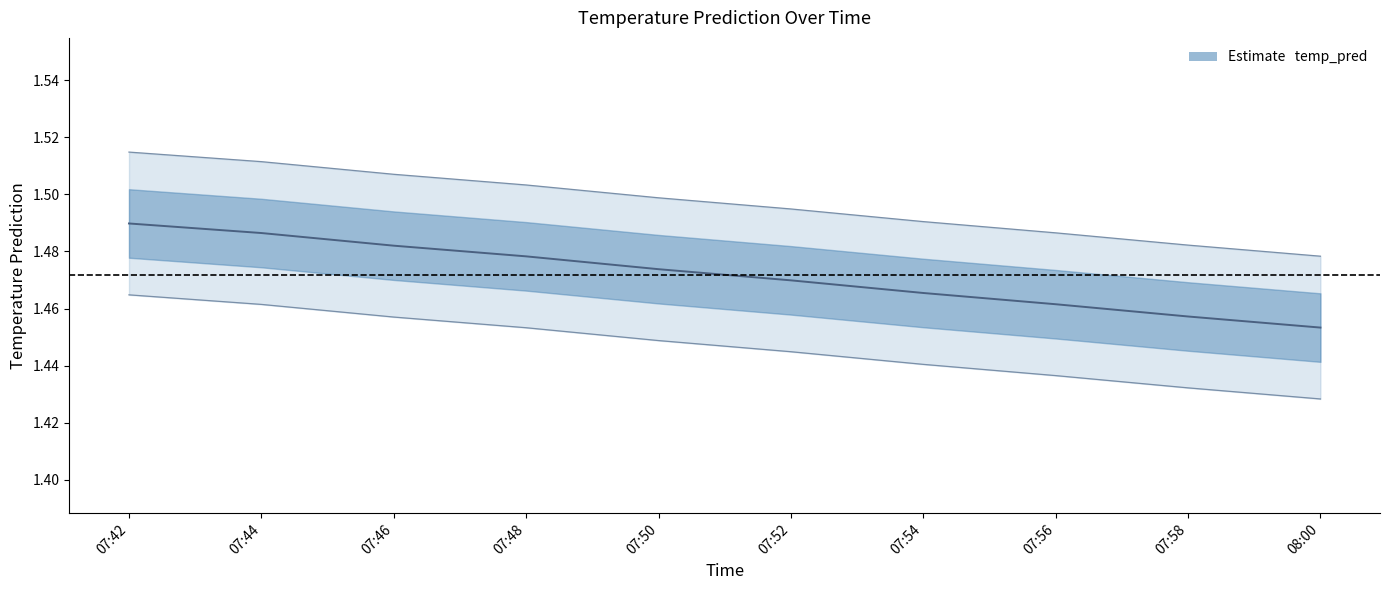

What is the sum of all values?

14.7